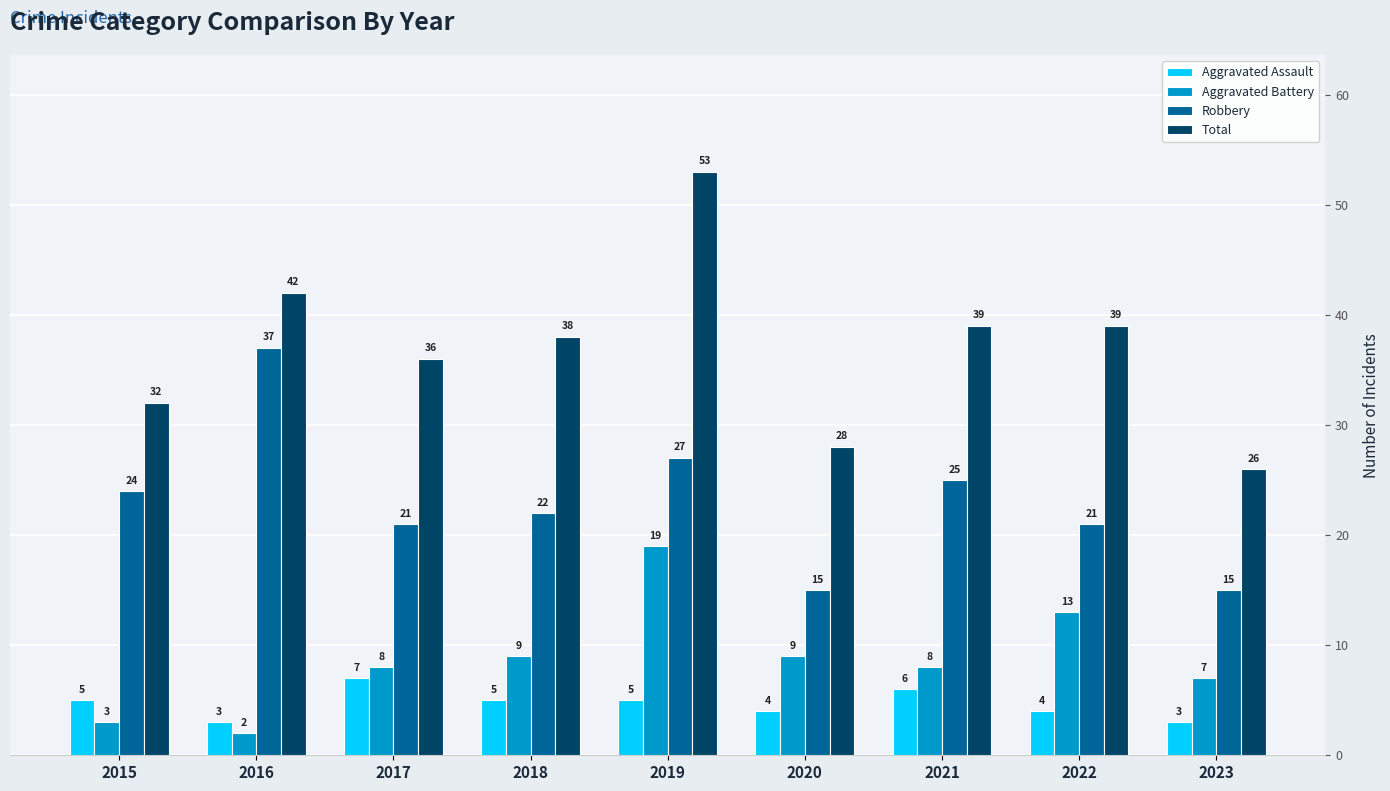

What is the value of the Total bar at the 5th from the left?

53